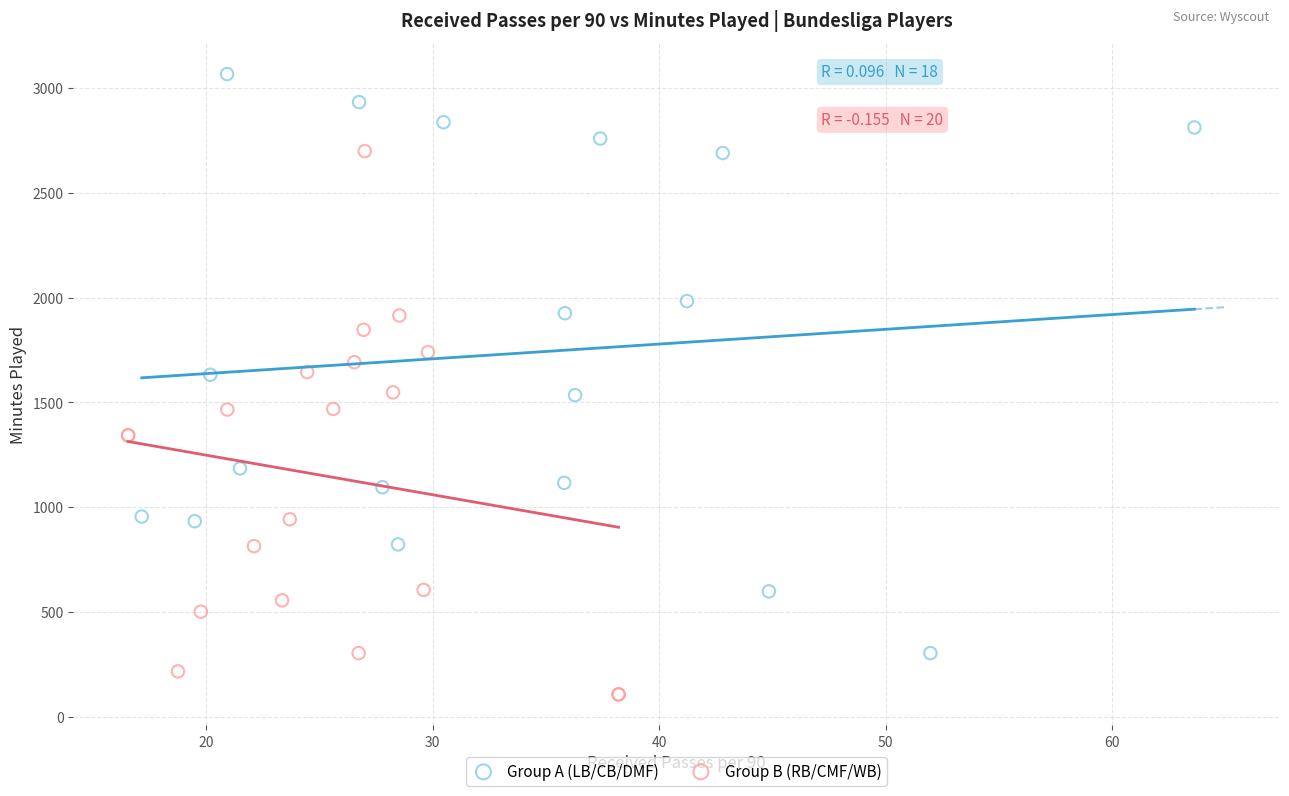

Which series contains the lowest Y value?

Group B (RB/CMF/WB)